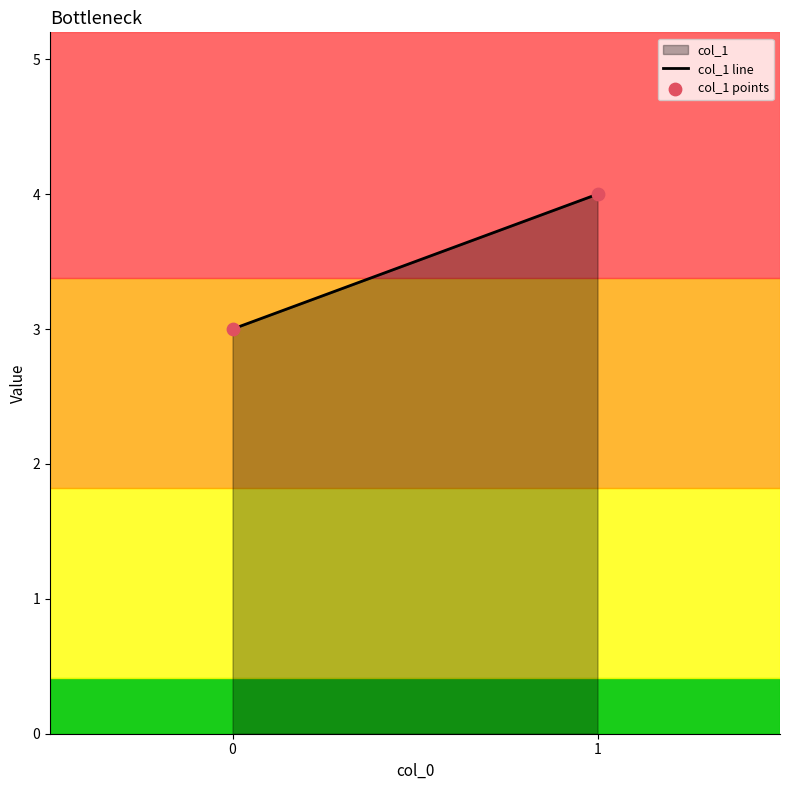

What is the average Y value?

4